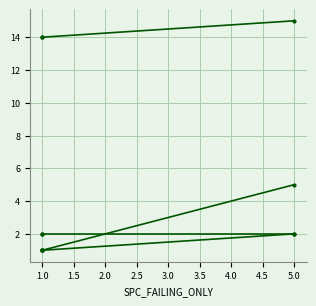

How many values in the SPC_LAYER series exceed 1?

1